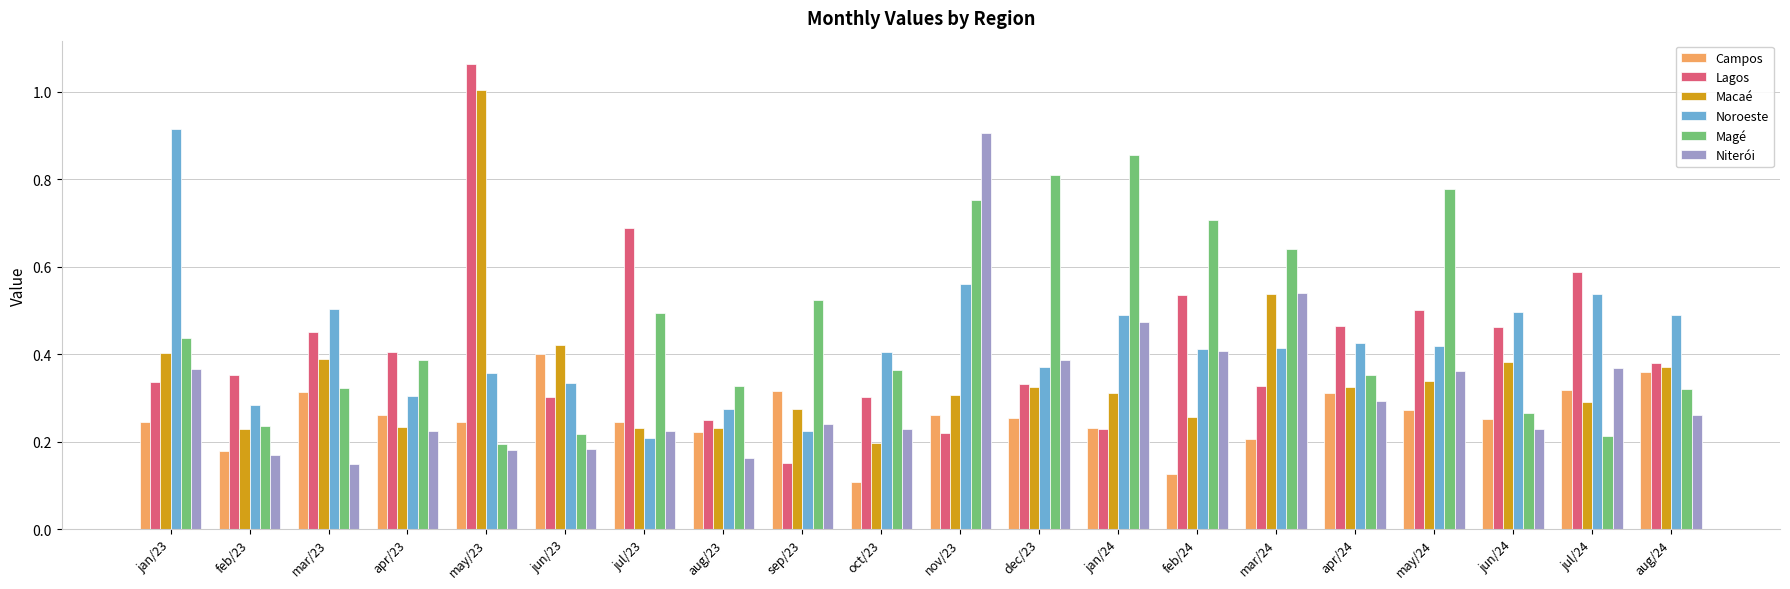

What is the sum of all Lagos values?

8.3